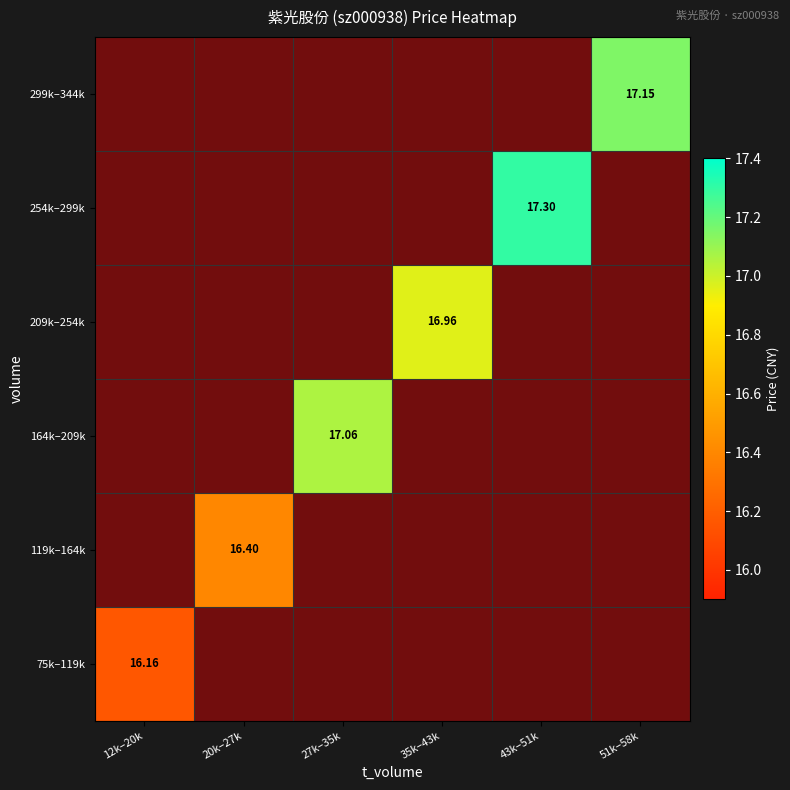

Which has a higher value, 12k–20k or 51k–58k?

51k–58k